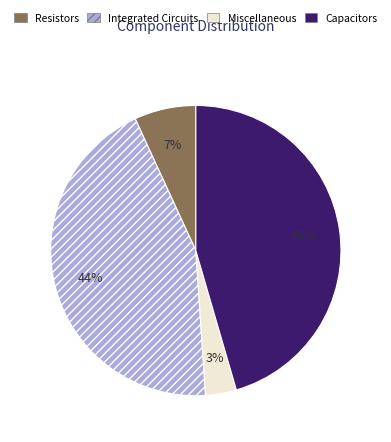

Which has a higher value, Resistors or Capacitors?

Capacitors